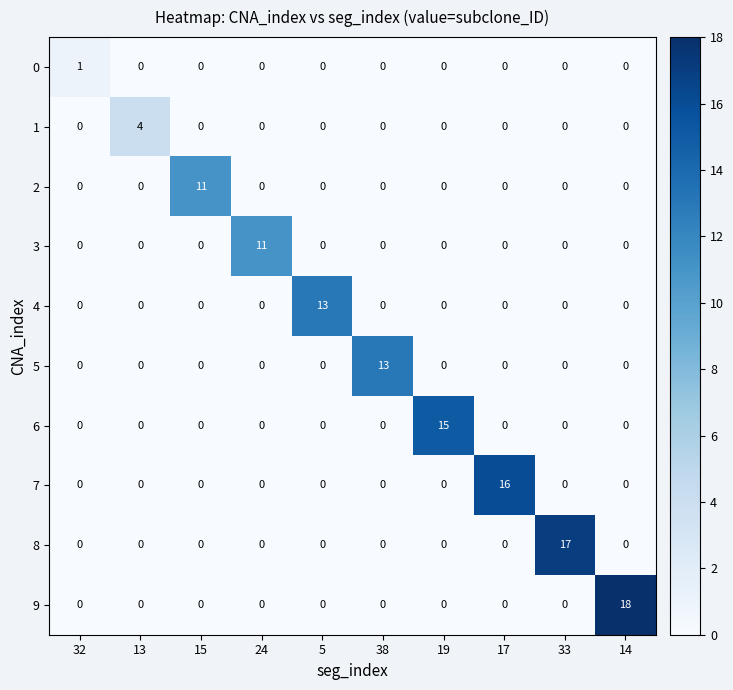

The value of 0 at 17 is 0. True or false?

True